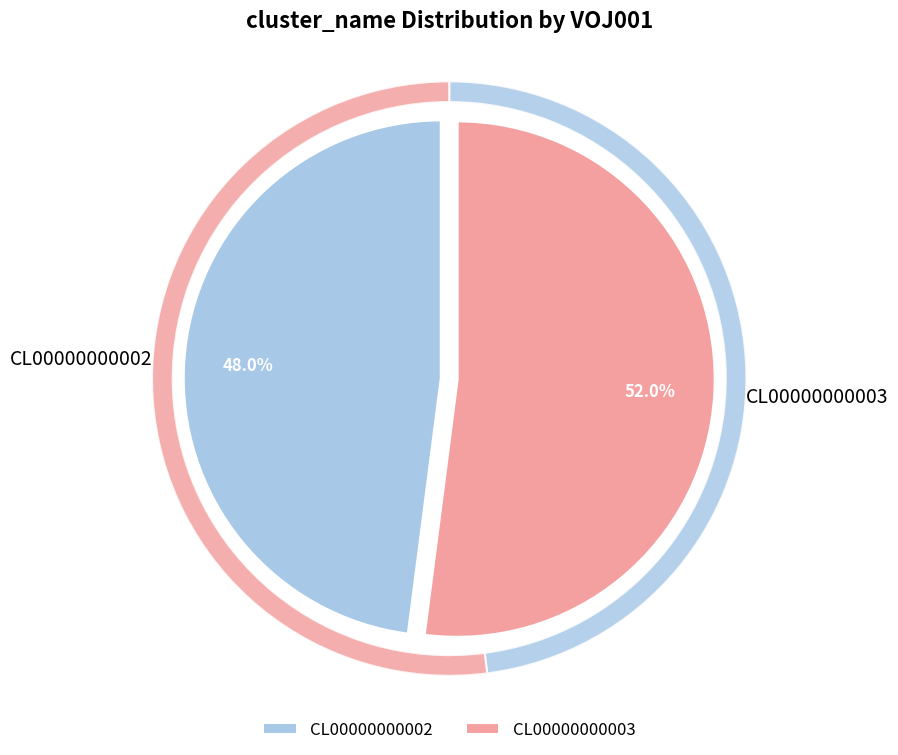

Which has a higher value, CL00000000003 or CL00000000002?

CL00000000003